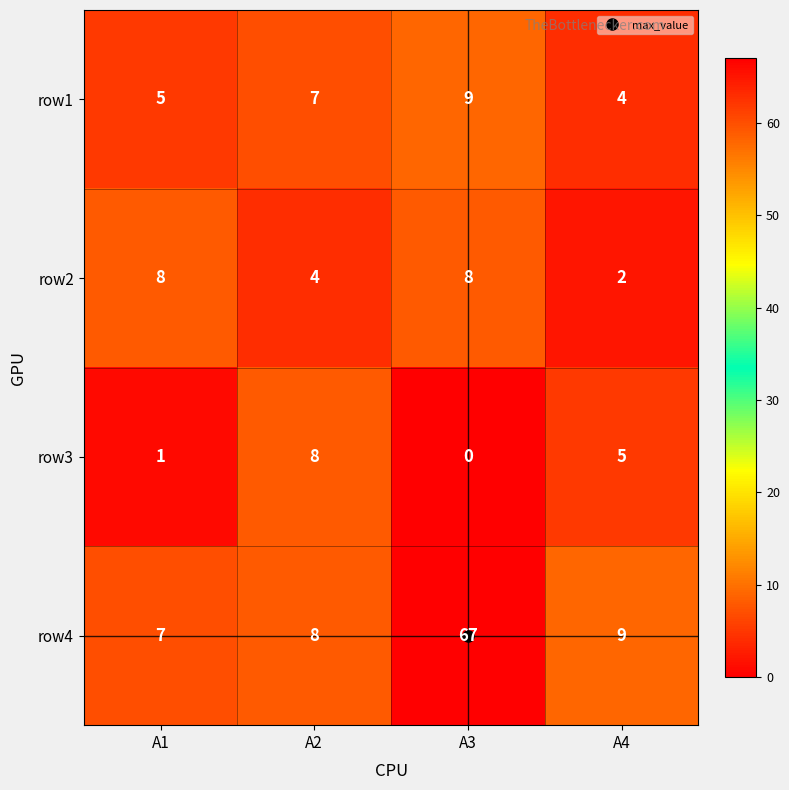

Which label corresponds to the largest value in the chart?

A3